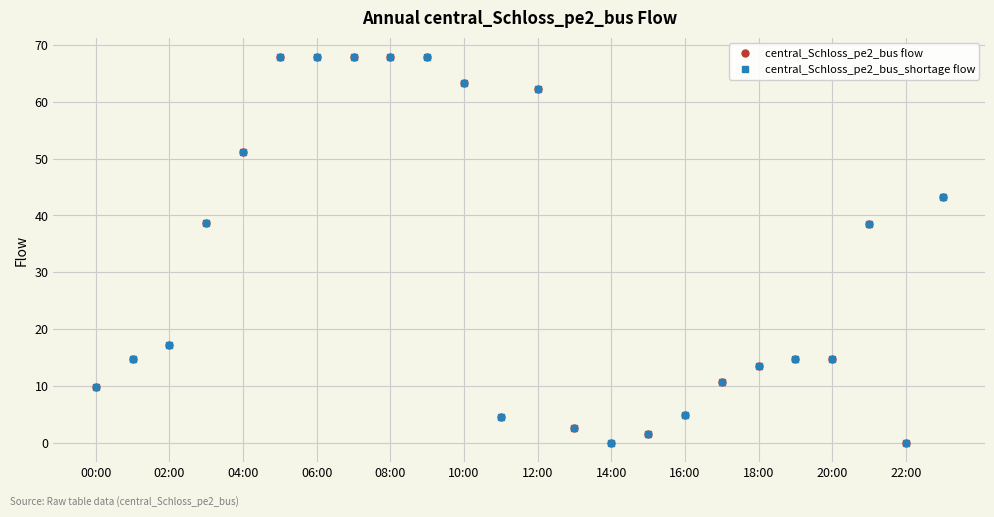

In central_Schloss_pe2_bus_shortage flow, how many points are higher than both neighbors (excluding endpoints)?

2